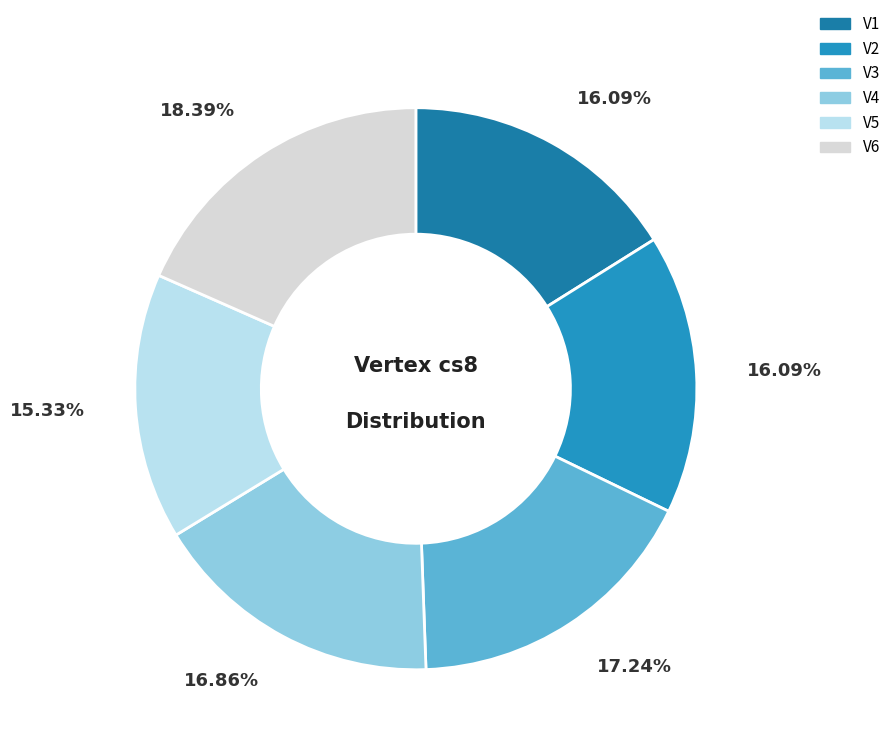

Approximately how many times larger is the value at V3 compared to V6?

0.9